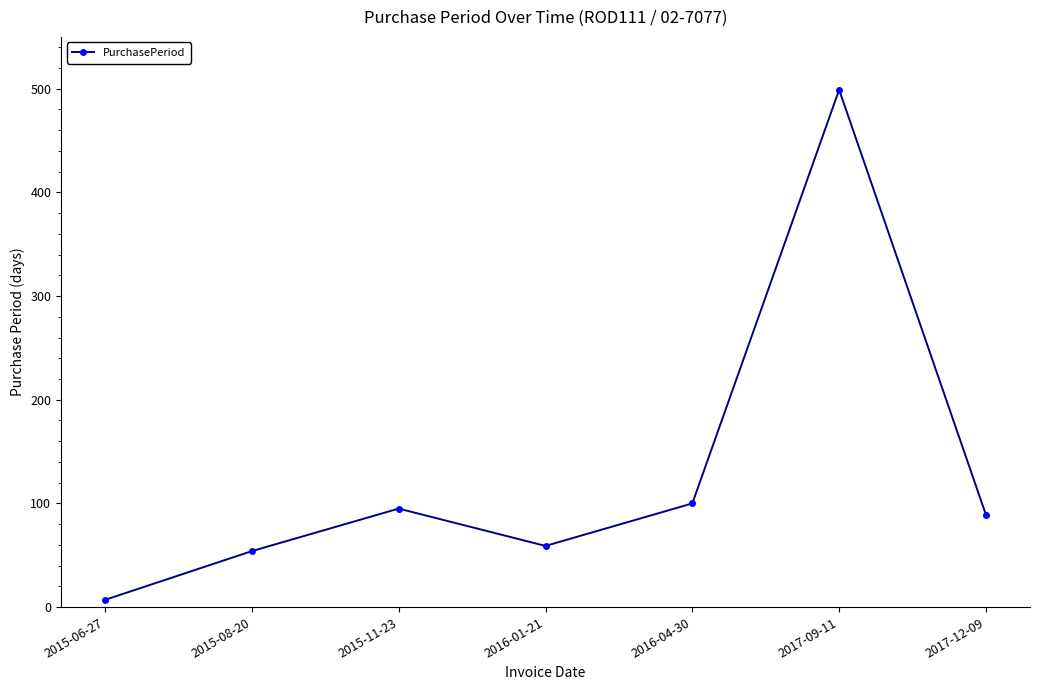

What is the sum of the values at 2015-06-27 and 2016-01-21?

66